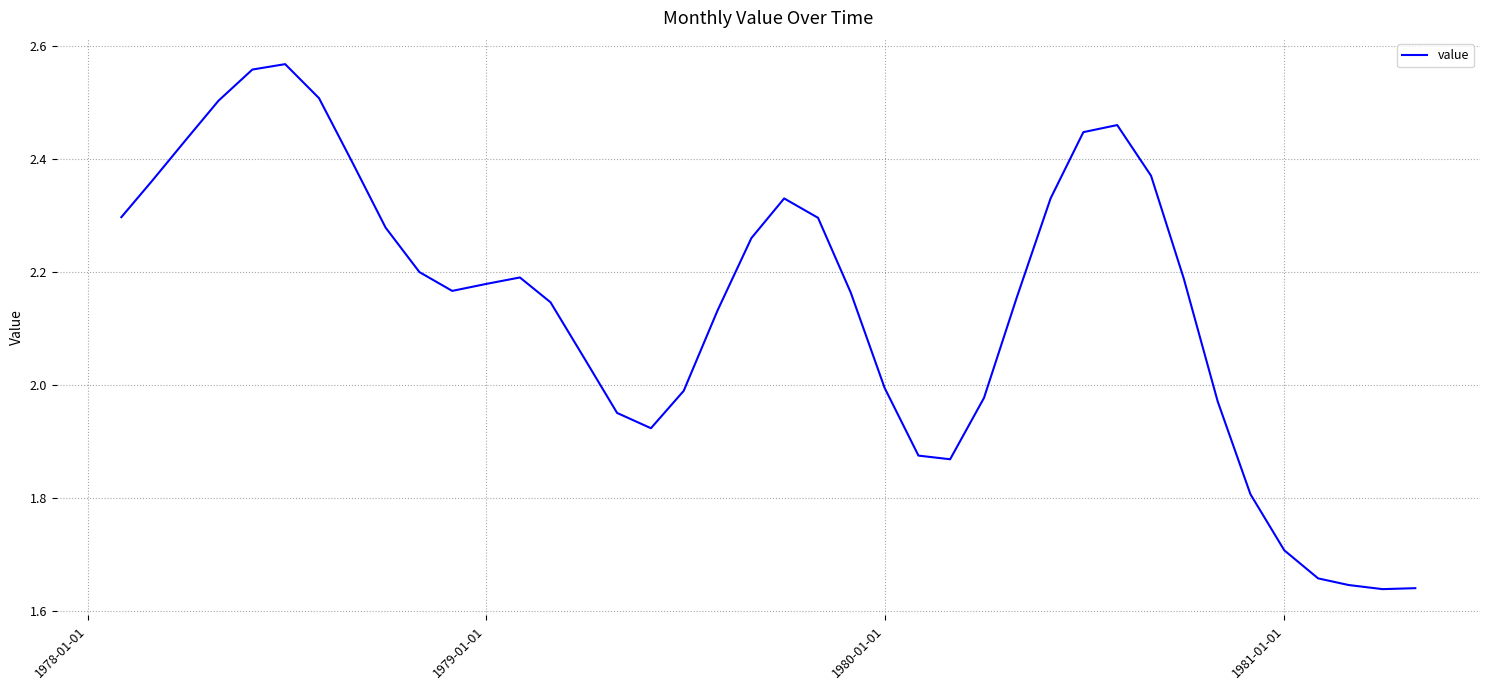

What is the difference between the maximum and minimum values?

0.9